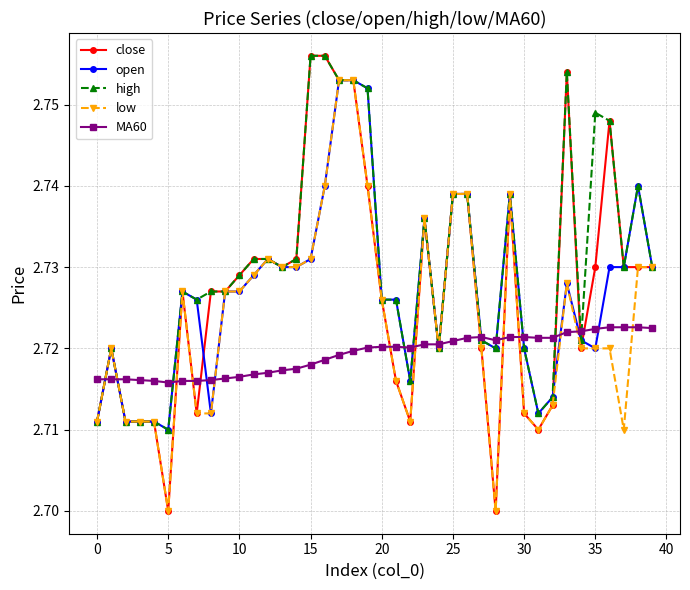

How many open values are between 2 and 3?

40